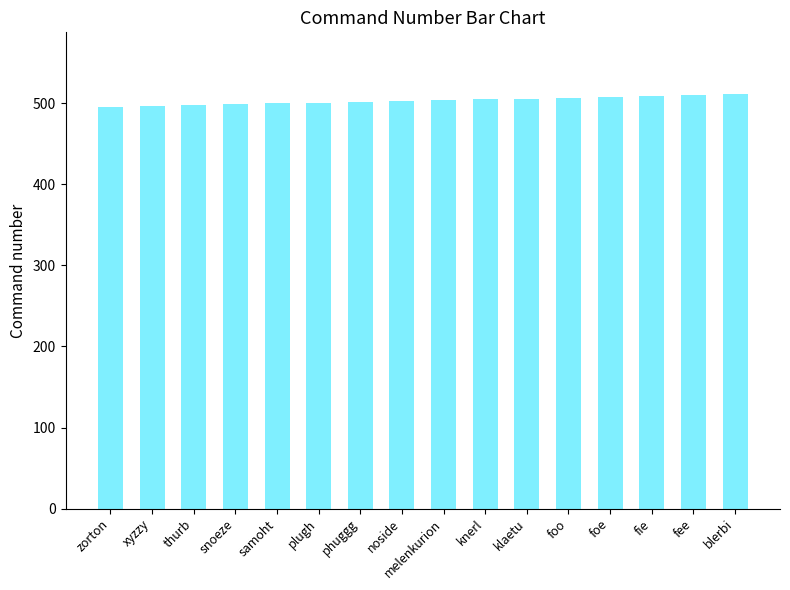

Is it true that the value at phuggg is 297?

False